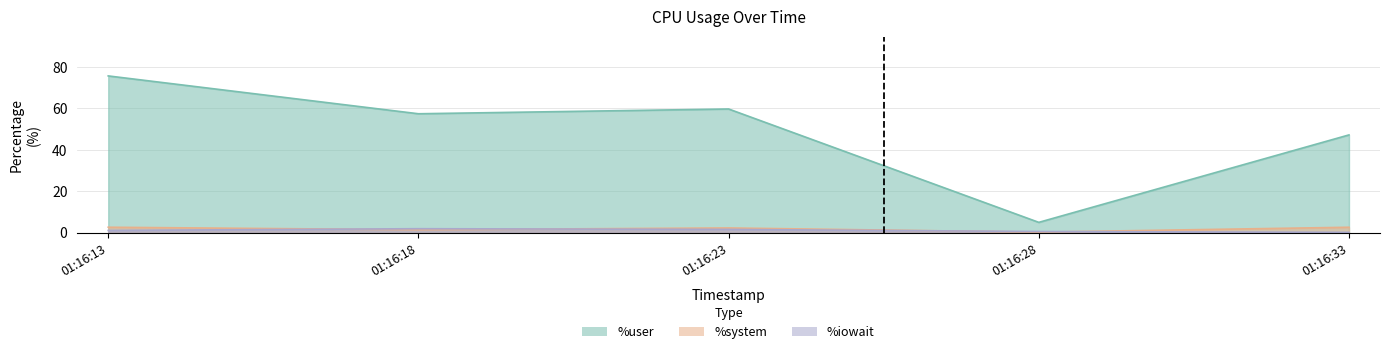

List the series in order of their peak value, lowest first.

%iowait, %system, %user